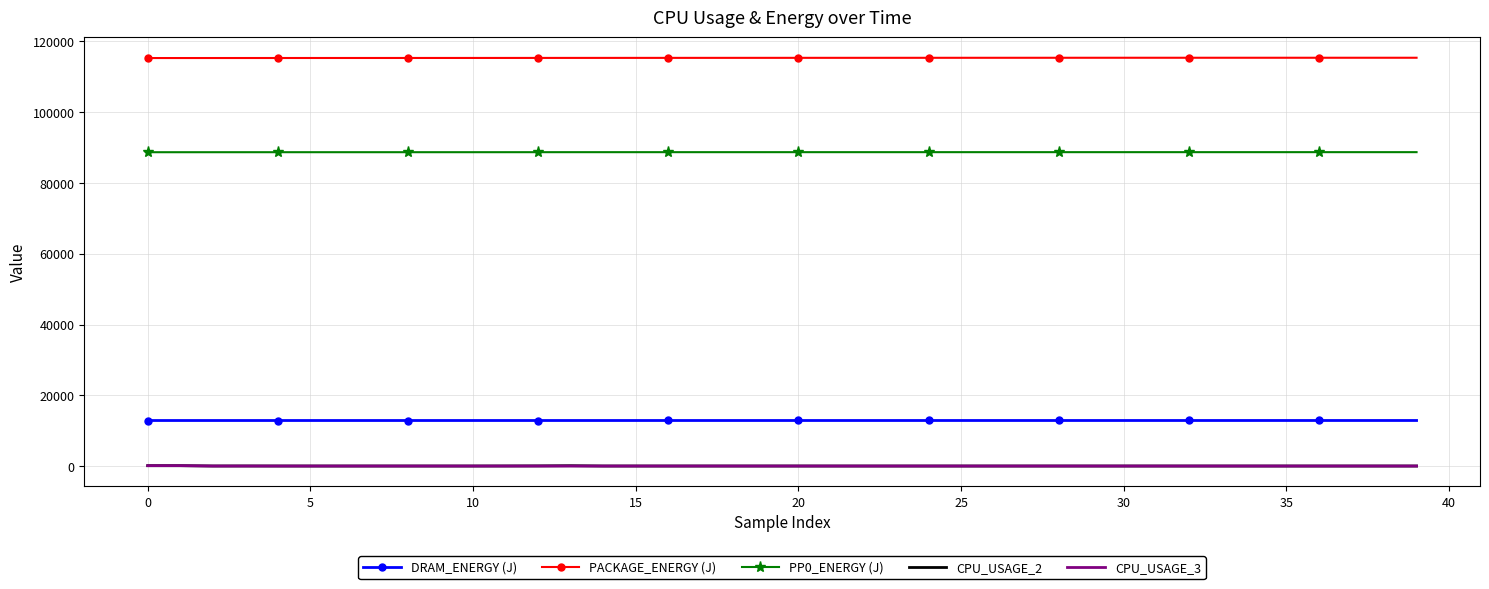

True or false: PACKAGE_ENERGY (J) and DRAM_ENERGY (J) intersect in this chart.

False